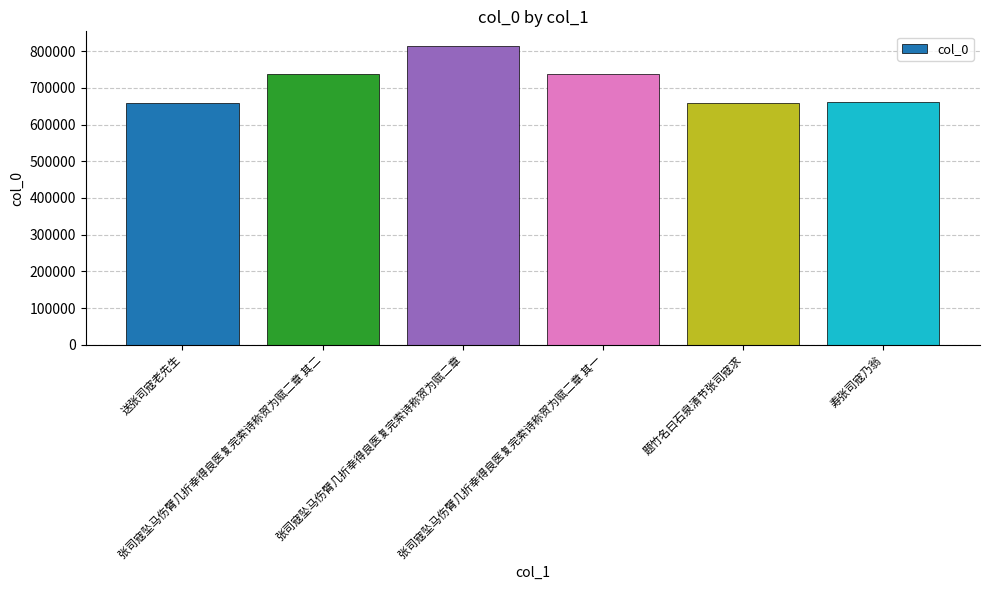

Count the number of categories in the chart.

6